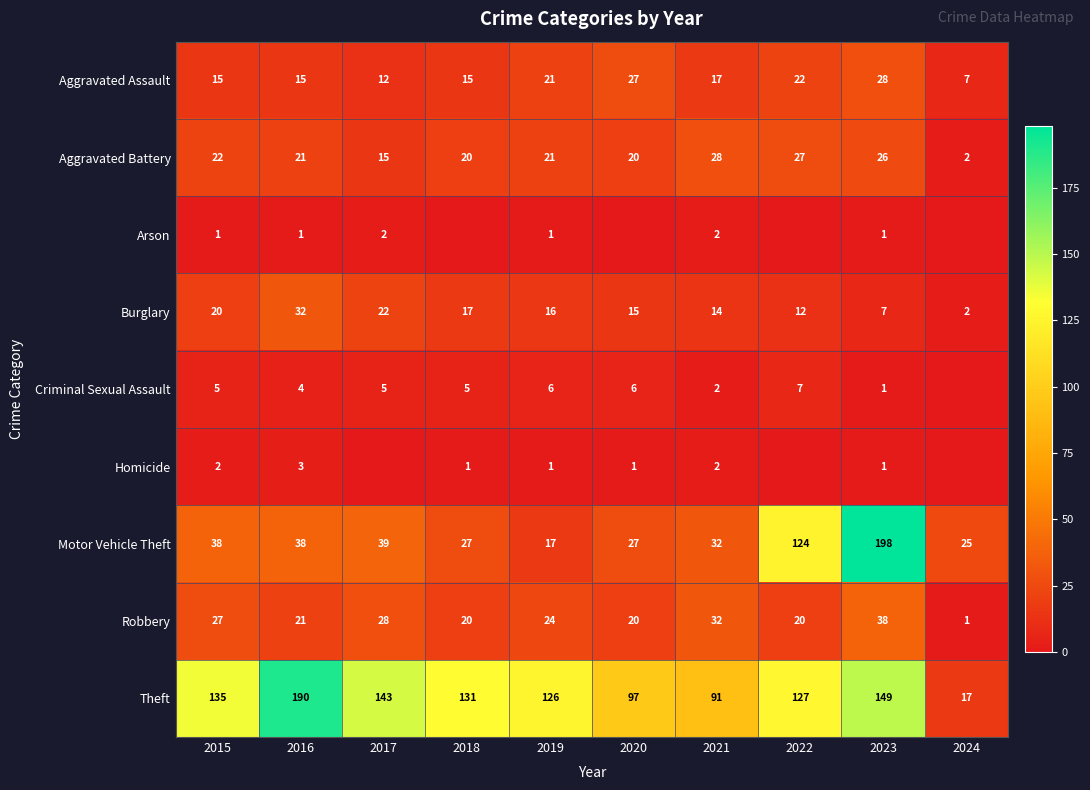

The Homicide series shows 1 at 2018. True or false?

True